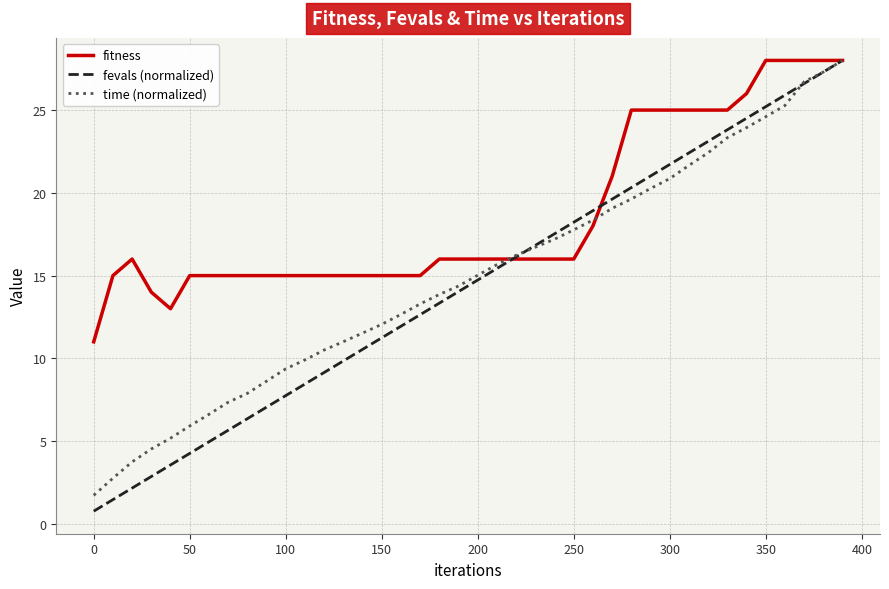

Which series has the widest spread of values?

fevals (normalized)